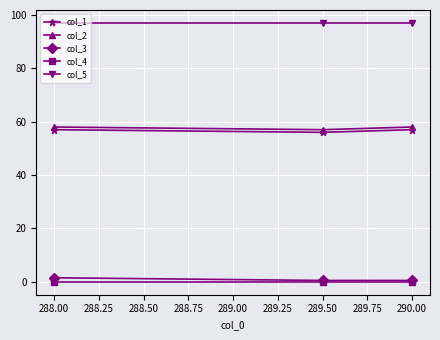

True or false: col_4 has a value of 0.0 at 288.00.

True